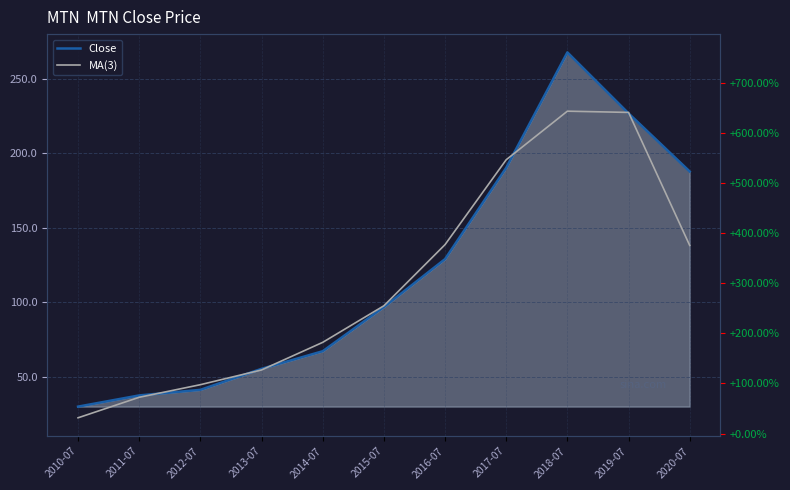

Reading right to left, list all the values displayed in this chart.

Close: 2020-07=187.8	2019-07=226.9	2018-07=267.8	2017-07=190.3	2016-07=129.0	2015-07=96.9	2014-07=67.2	2013-07=55.4	2012-07=41.3	2011-07=37.6	2010-07=30.0
MA(3): 2020-07=138.2	2019-07=227.5	2018-07=228.3	2017-07=195.7	2016-07=138.8	2015-07=97.7	2014-07=73.2	2013-07=54.6	2012-07=44.8	2011-07=36.3	2010-07=22.5